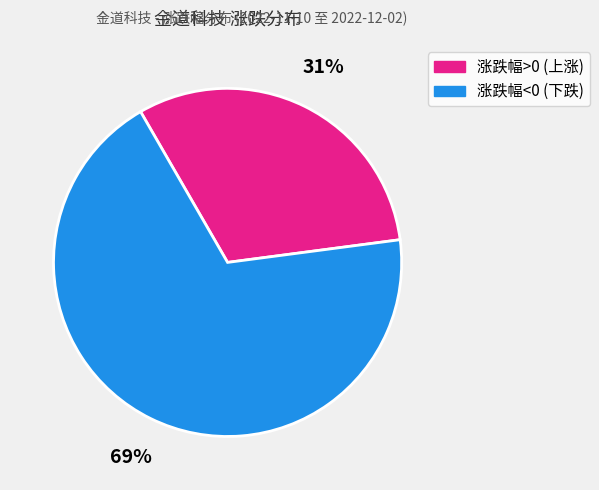

To the nearest percent, what is the average slice percentage?

50%